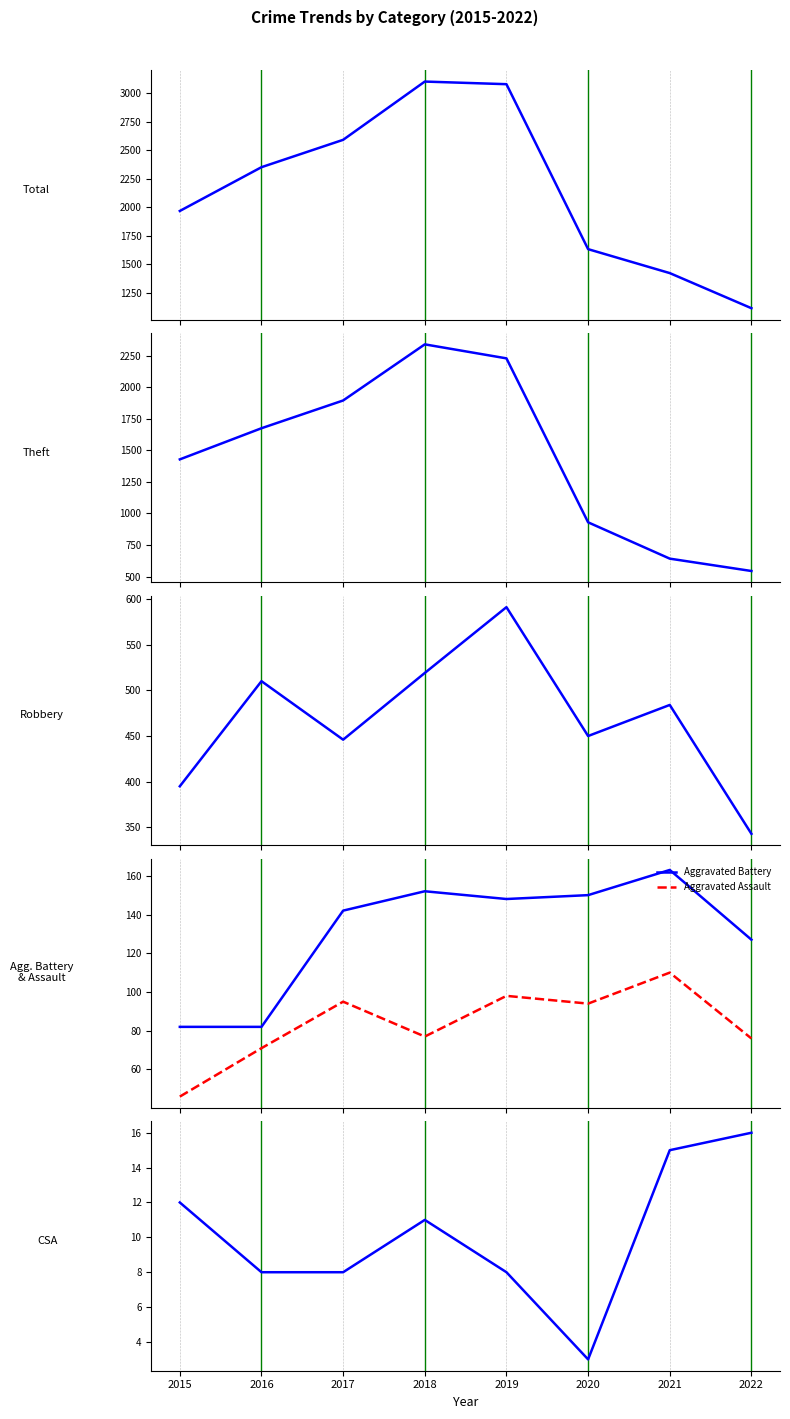

True or false: Aggravated Assault and Aggravated Battery intersect in this chart.

False